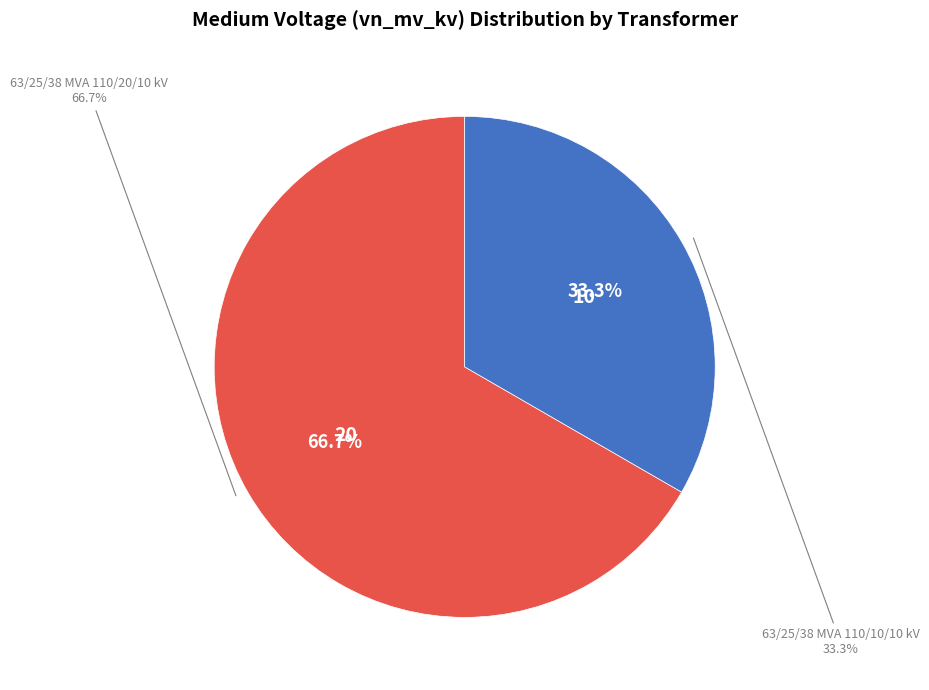

Do 63/25/38 MVA 110/10/10 kV and 63/25/38 MVA 110/20/10 kV together represent more than half of the pie?

Yes